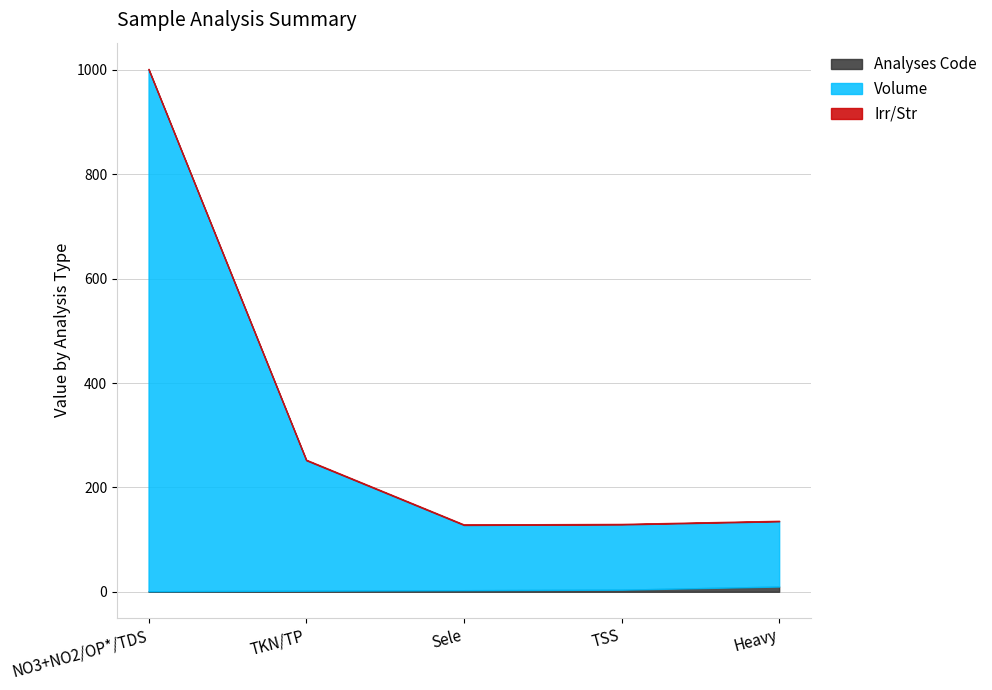

Does the chart have visible grid lines?

Yes